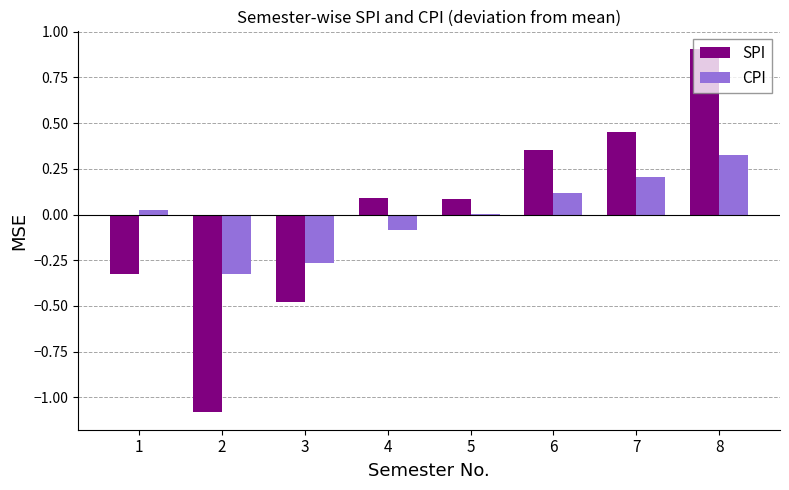

Count the number of categories in the chart.

8